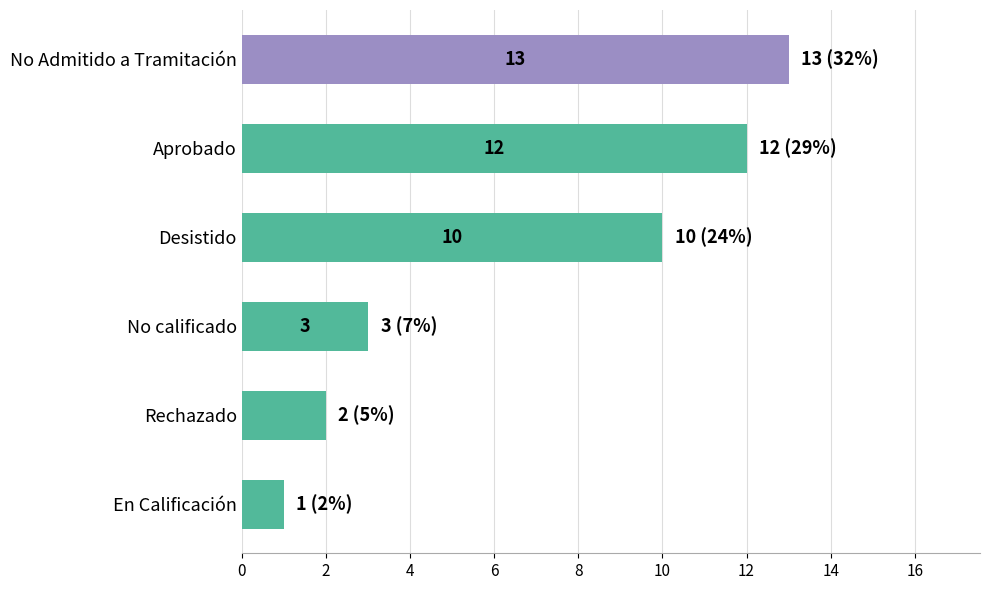

What is the difference between the maximum and minimum values?

12